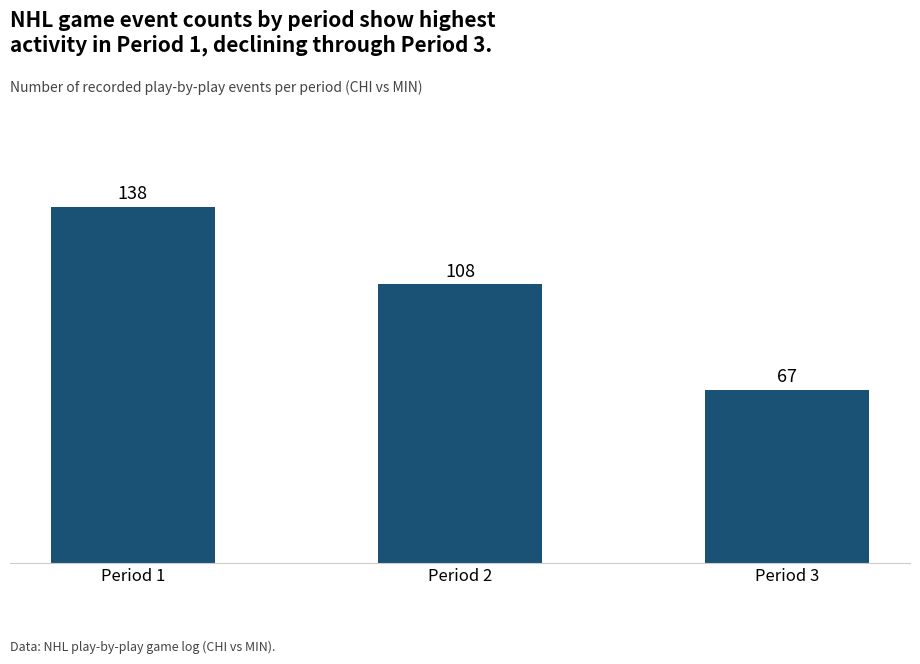

List the labels in order of value, largest first.

Period 1, Period 2, Period 3